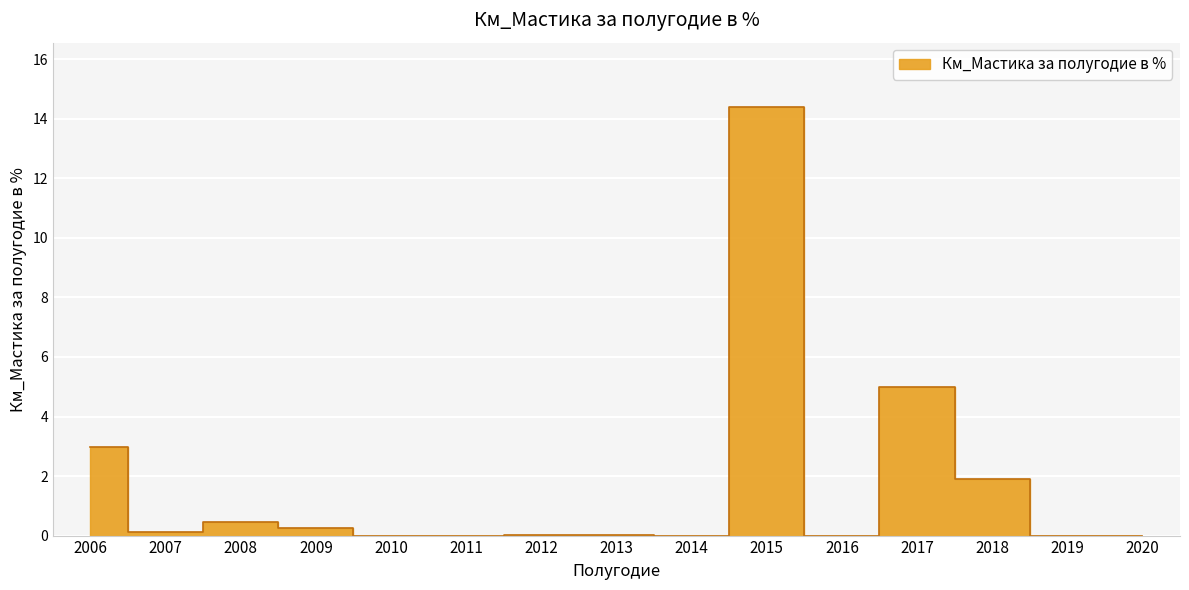

How many values exceed 0?

9